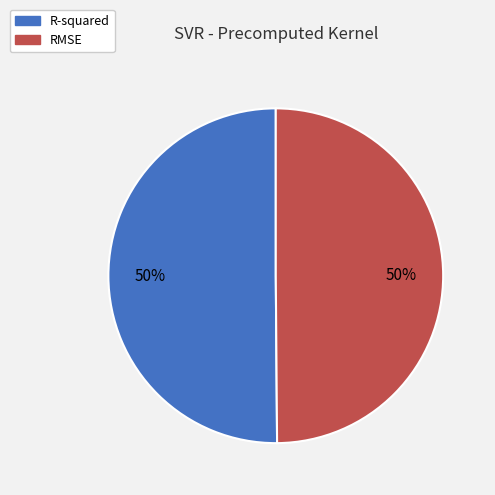

What percentage is the R-squared slice, to the nearest percent?

50%